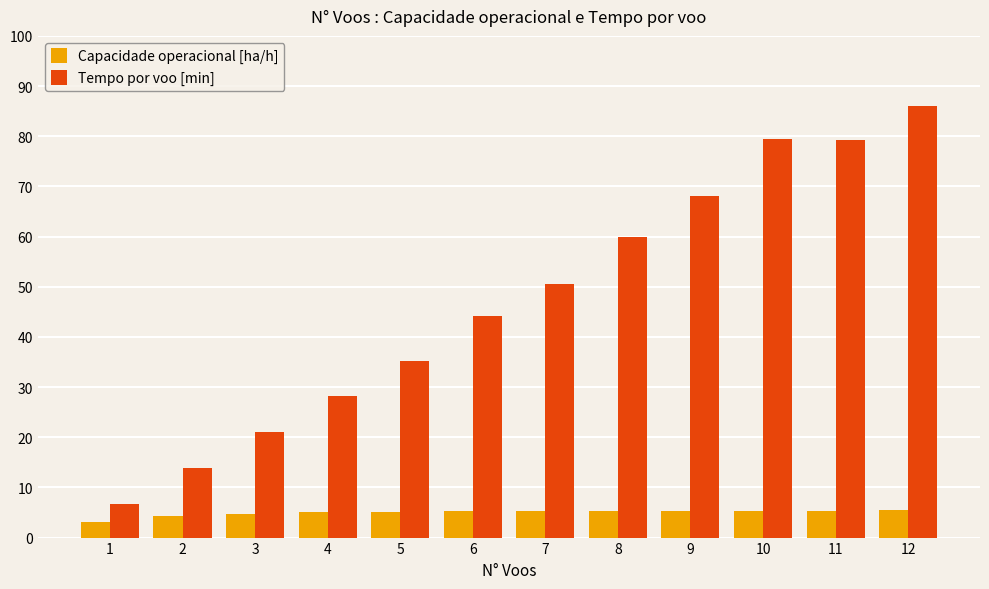

What is the spread (max minus min) of values at 3?

16.3